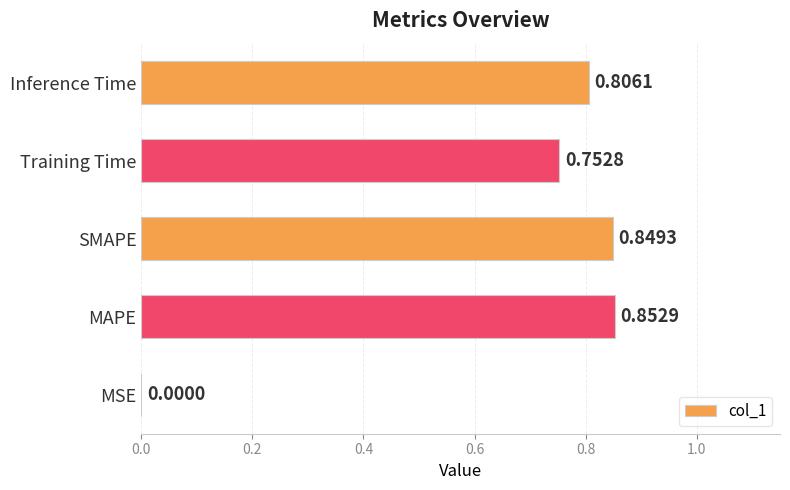

Does the chart contain stacked bars?

No